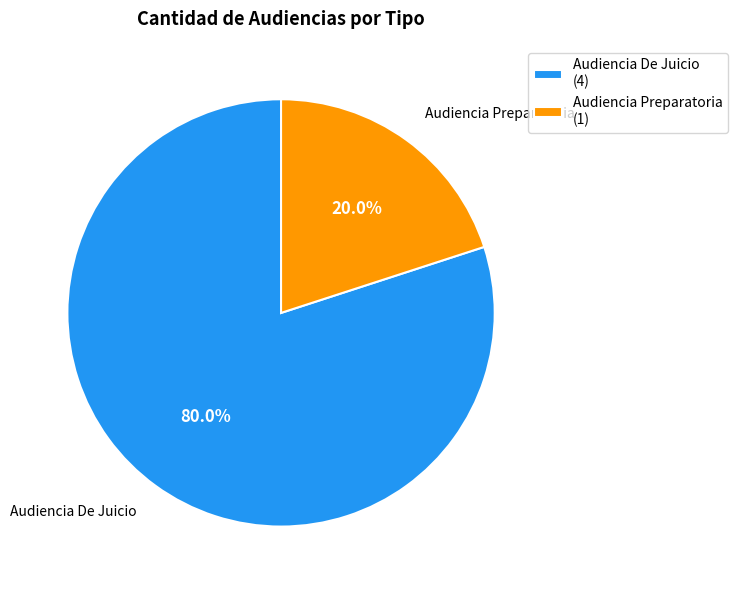

To the nearest percent, what is the difference between the largest and smallest slice percentages?

60%